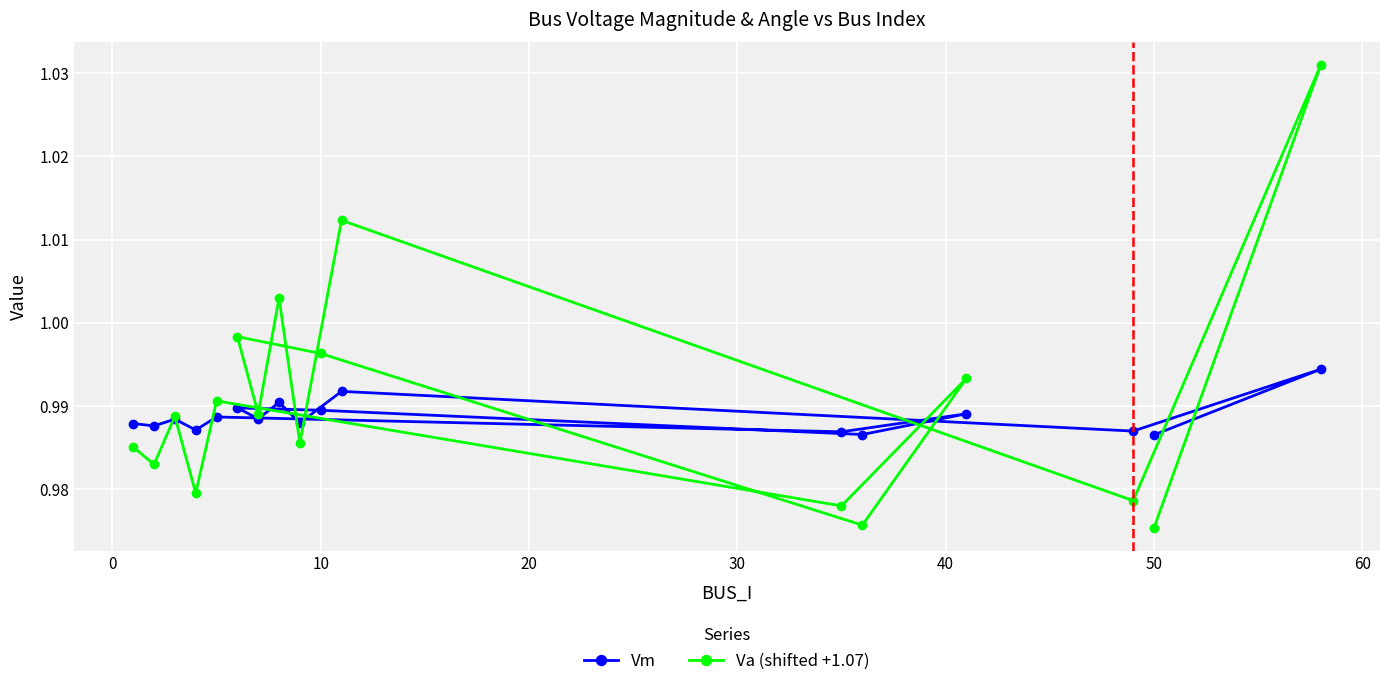

How many Vm values are between 0 and 1?

17